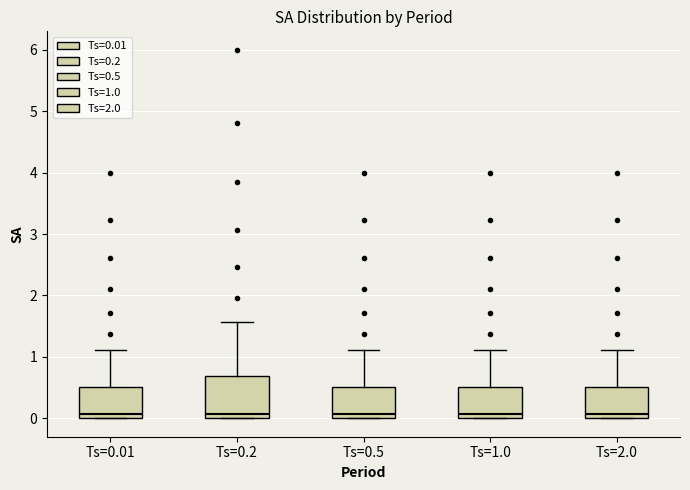

Reading left to right, read every box against the y-axis: the position of its median line, the range the box covers, and the ends of its whiskers. The values are not printed on the chart, so give them approximately, as read against the axis.

Ts=0.01: median 0.1, box 0.0 to 0.5, whiskers 0.0 to 1.1
Ts=0.2: median 0.1, box 0.0 to 0.7, whiskers 0.0 to 1.6
Ts=0.5: median 0.1, box 0.0 to 0.5, whiskers 0.0 to 1.1
Ts=1.0: median 0.1, box 0.0 to 0.5, whiskers 0.0 to 1.1
Ts=2.0: median 0.1, box 0.0 to 0.5, whiskers 0.0 to 1.1